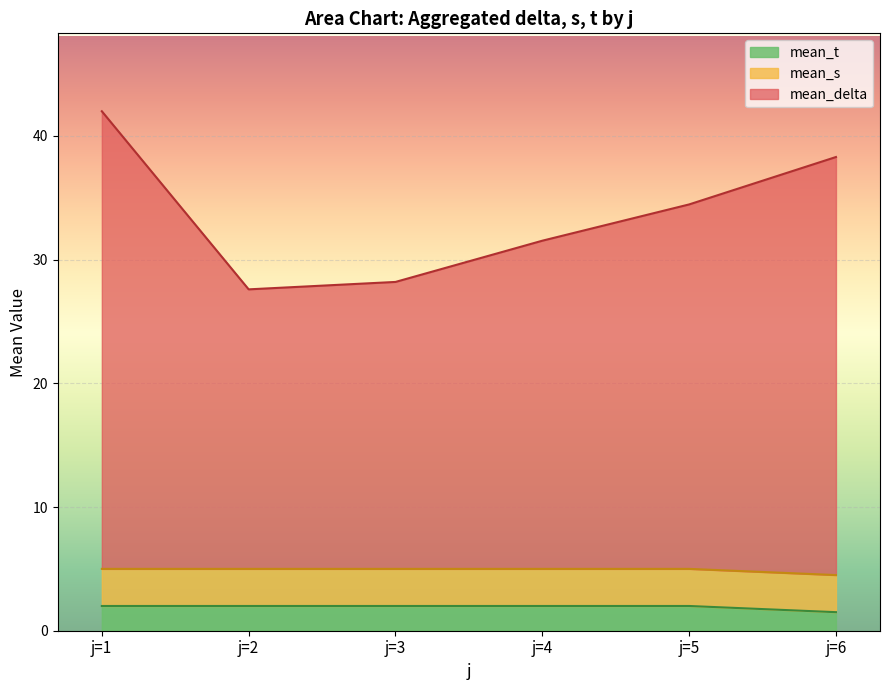

Which series has the widest spread of values?

mean_delta